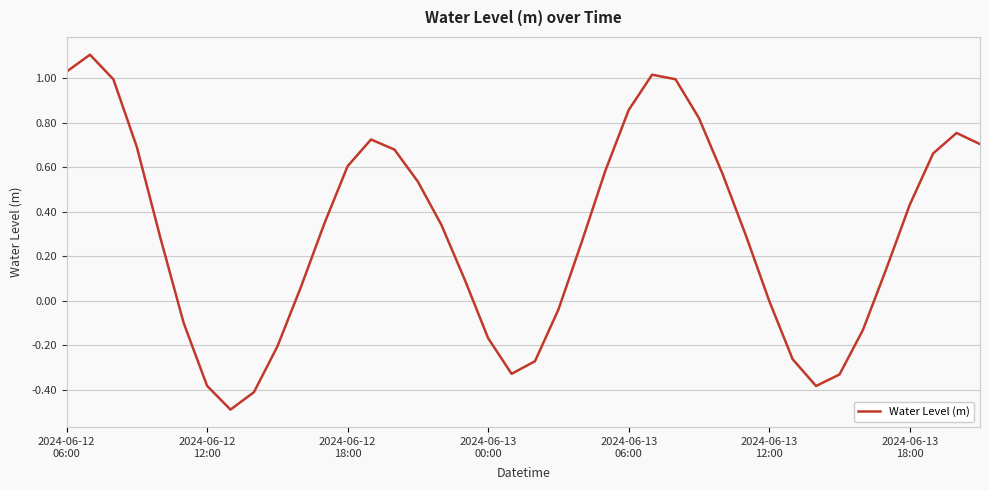

What is the maximum value shown in the chart?

1.1